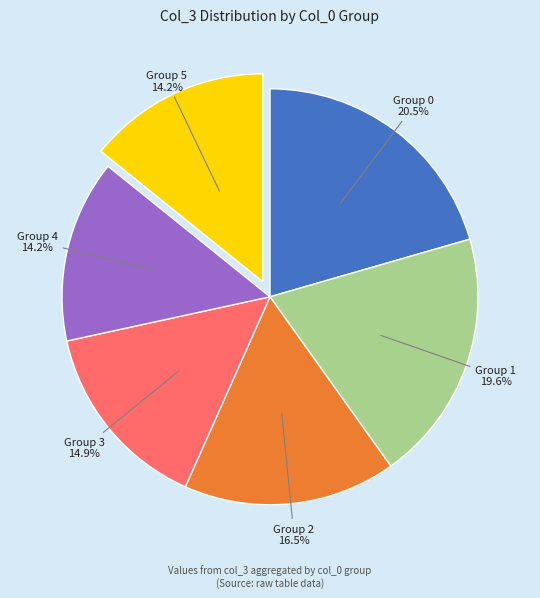

Does any single category account for the majority?

No